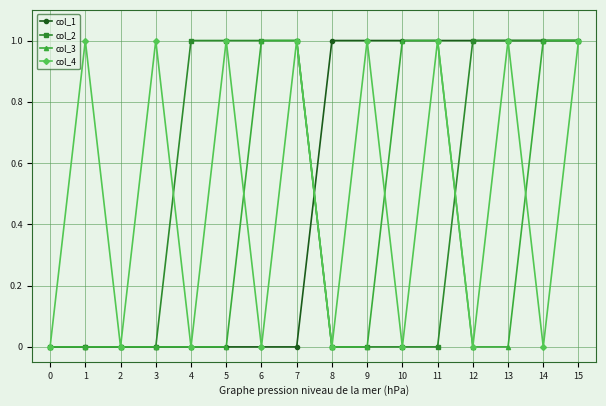

Where is the first local minimum for col_4?

2